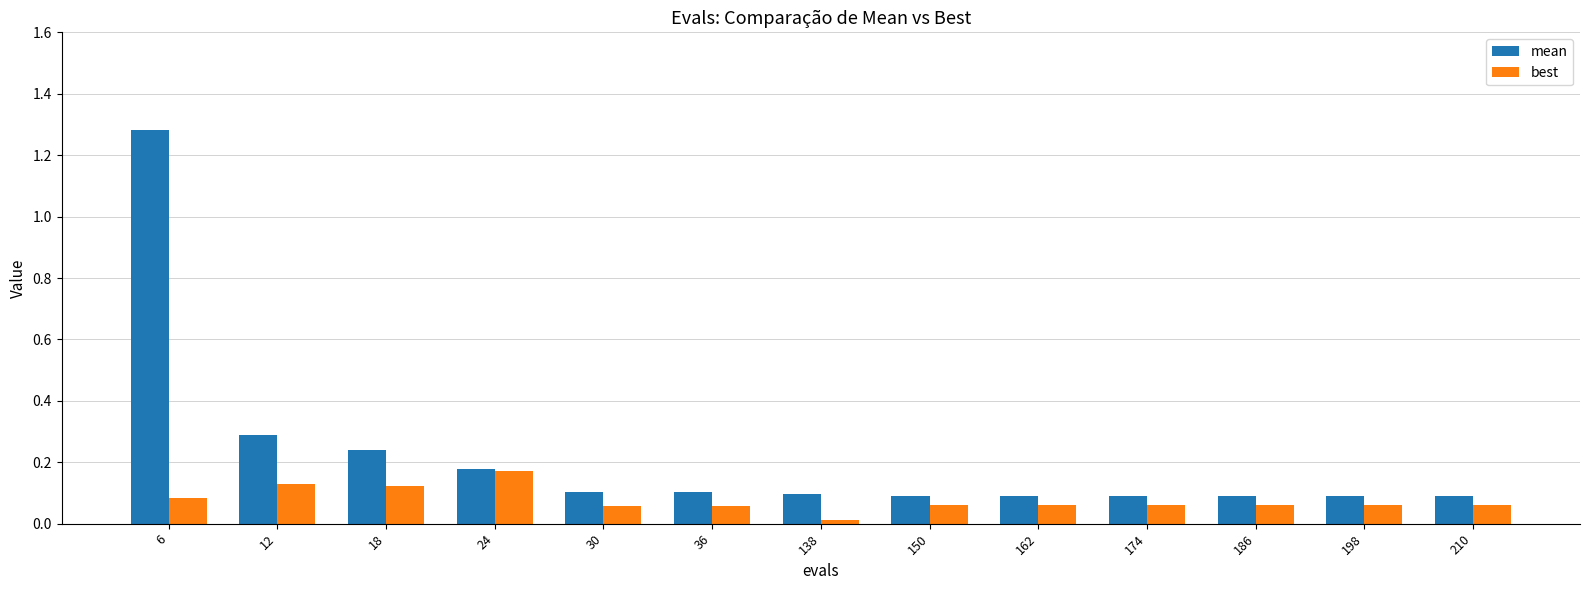

At which category does the chart reach its minimum across all series?

138